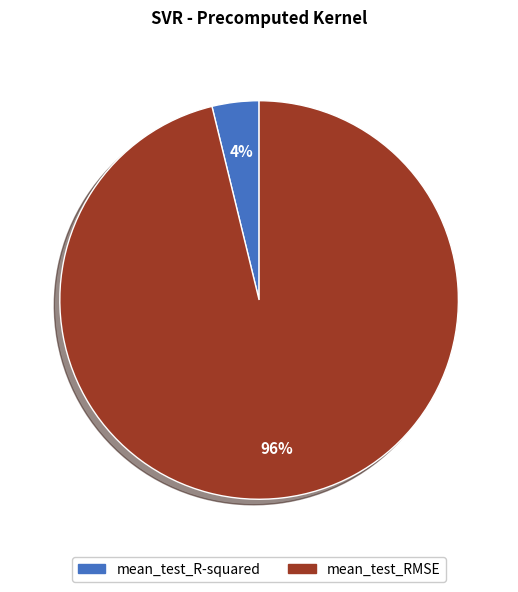

Does mean_test_RMSE represent more than half of the total?

Yes